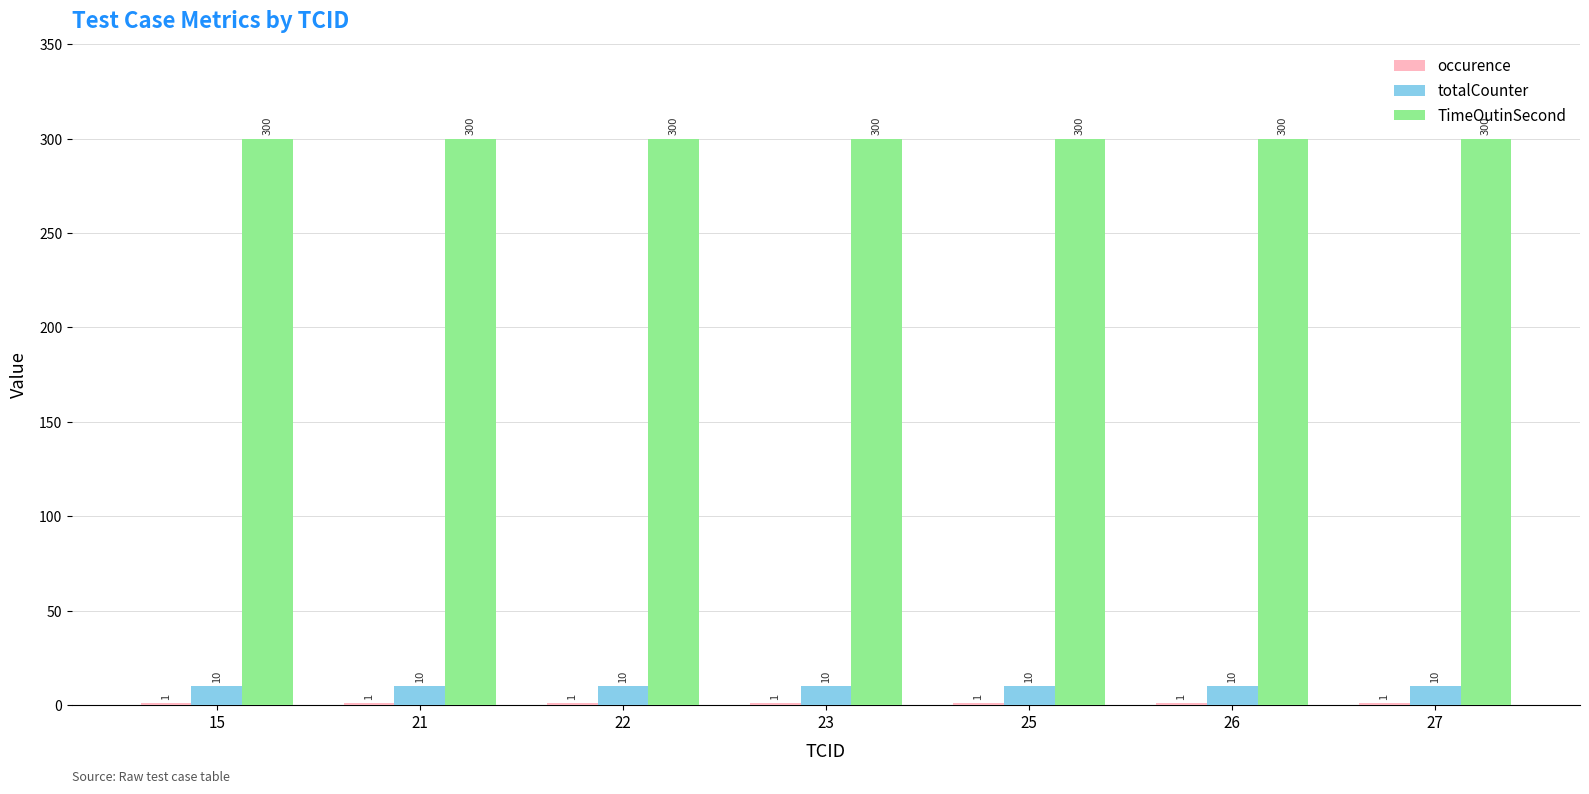

What is the approximate value of TimeOutinSecond at 22?

300